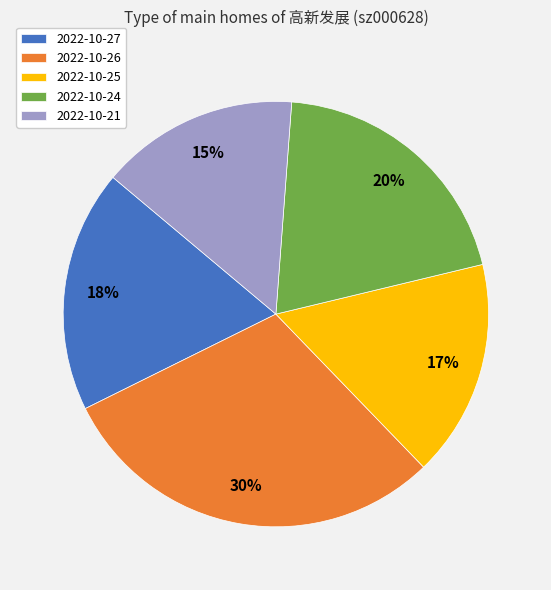

To the nearest percent, what portion does 2022-10-26 represent?

30%